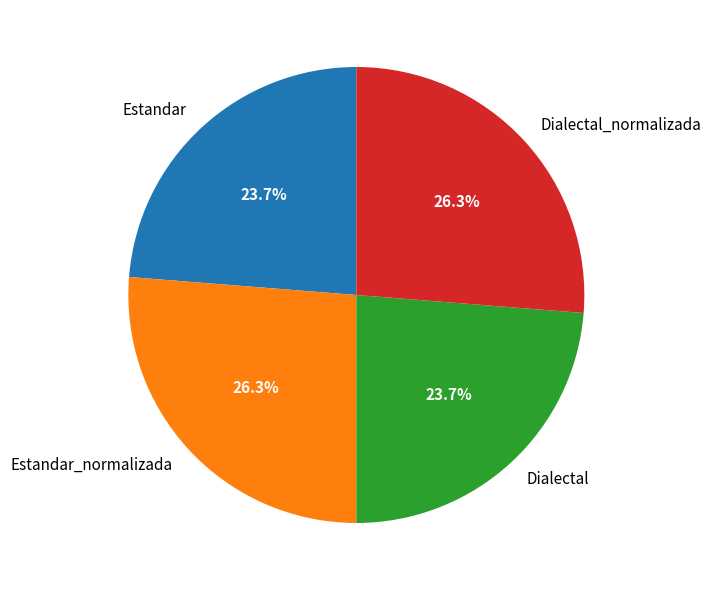

Approximately how many times larger is the value at Dialectal compared to Dialectal_normalizada?

0.9